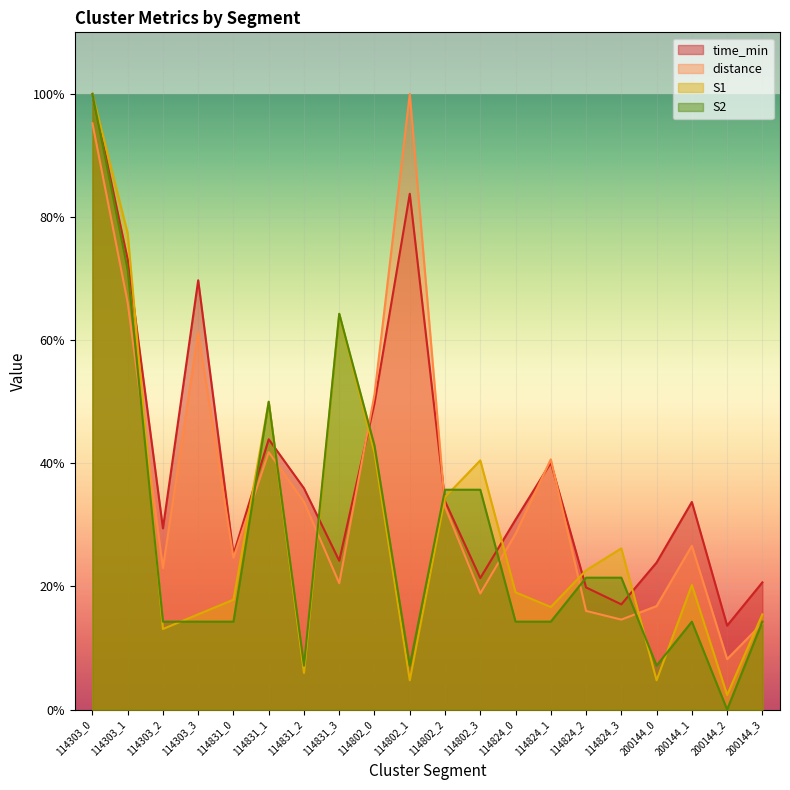

Does the chart display data point markers on the line(s)?

No